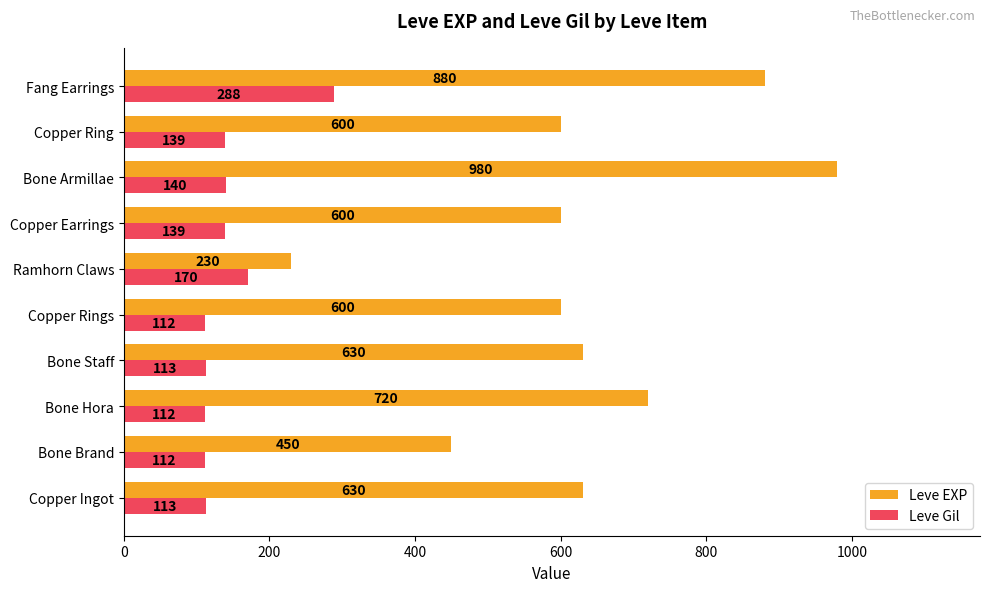

List the series in order of their overall mean, highest first.

Leve EXP, Leve Gil